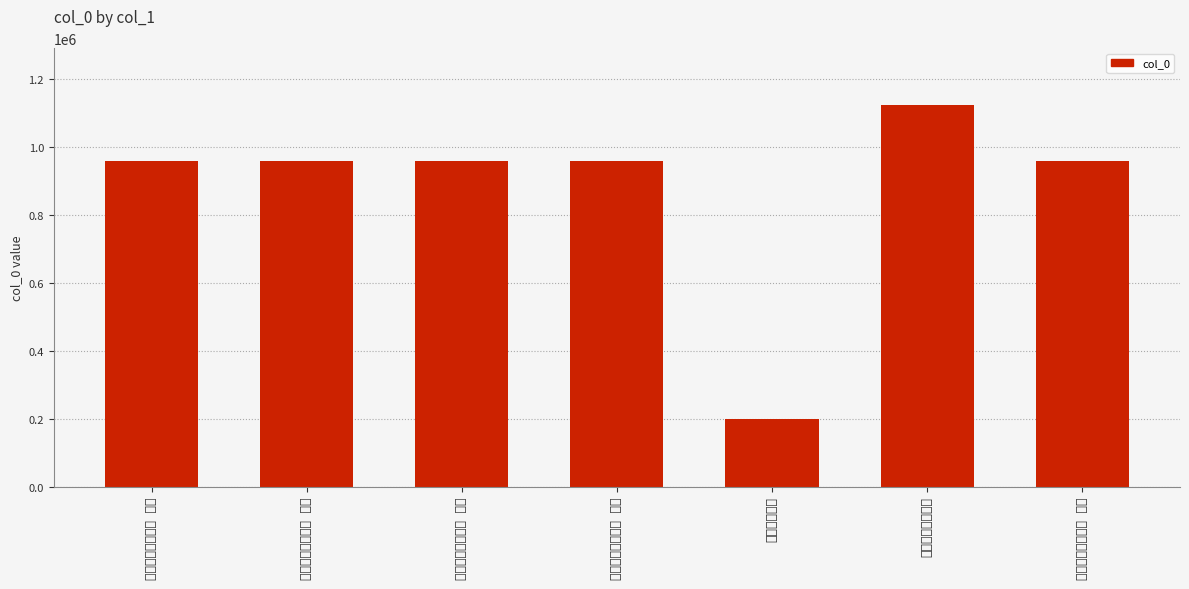

What is the approximate value at 挽仁宗皇帝辞?

200628